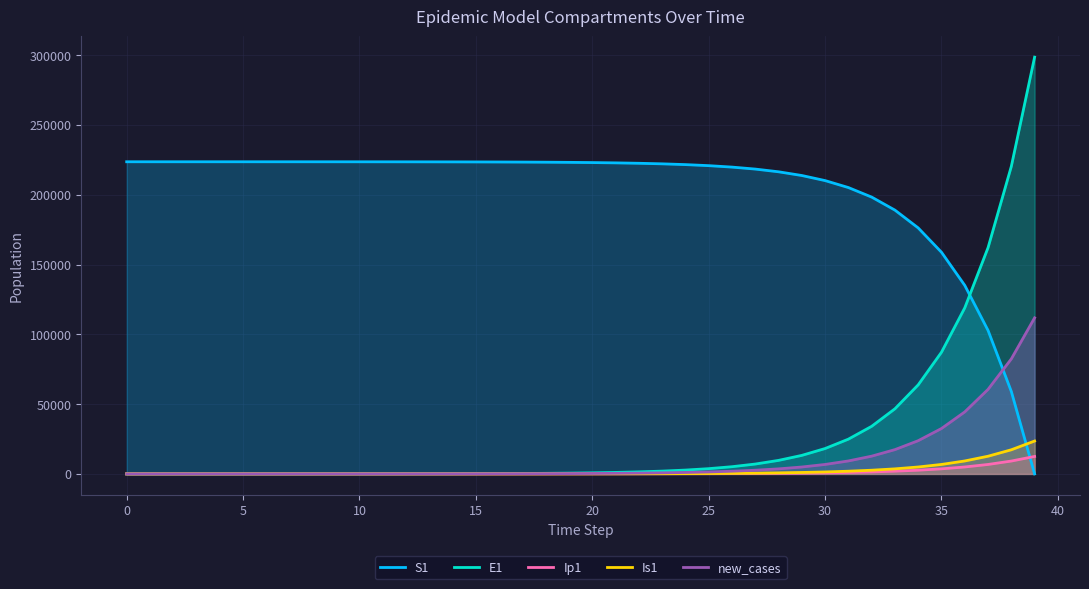

What are all the series names shown in the legend?

S1, E1, Ip1, Is1, new_cases